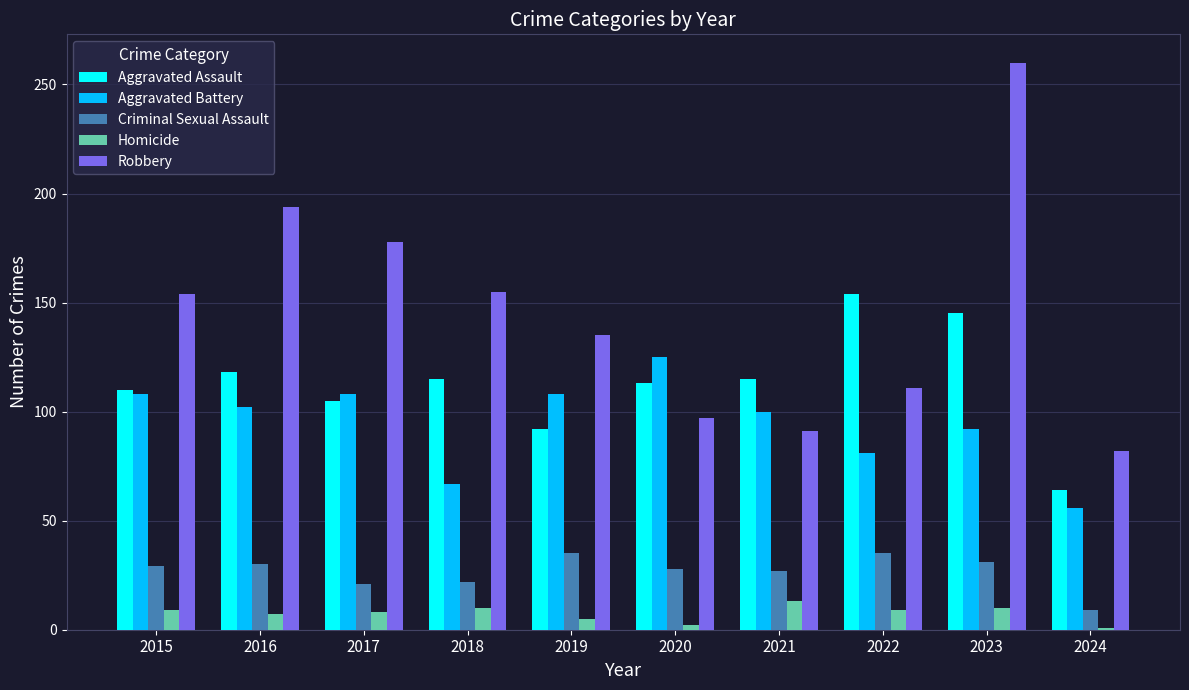

At which category is the sum across all series the highest?

2023